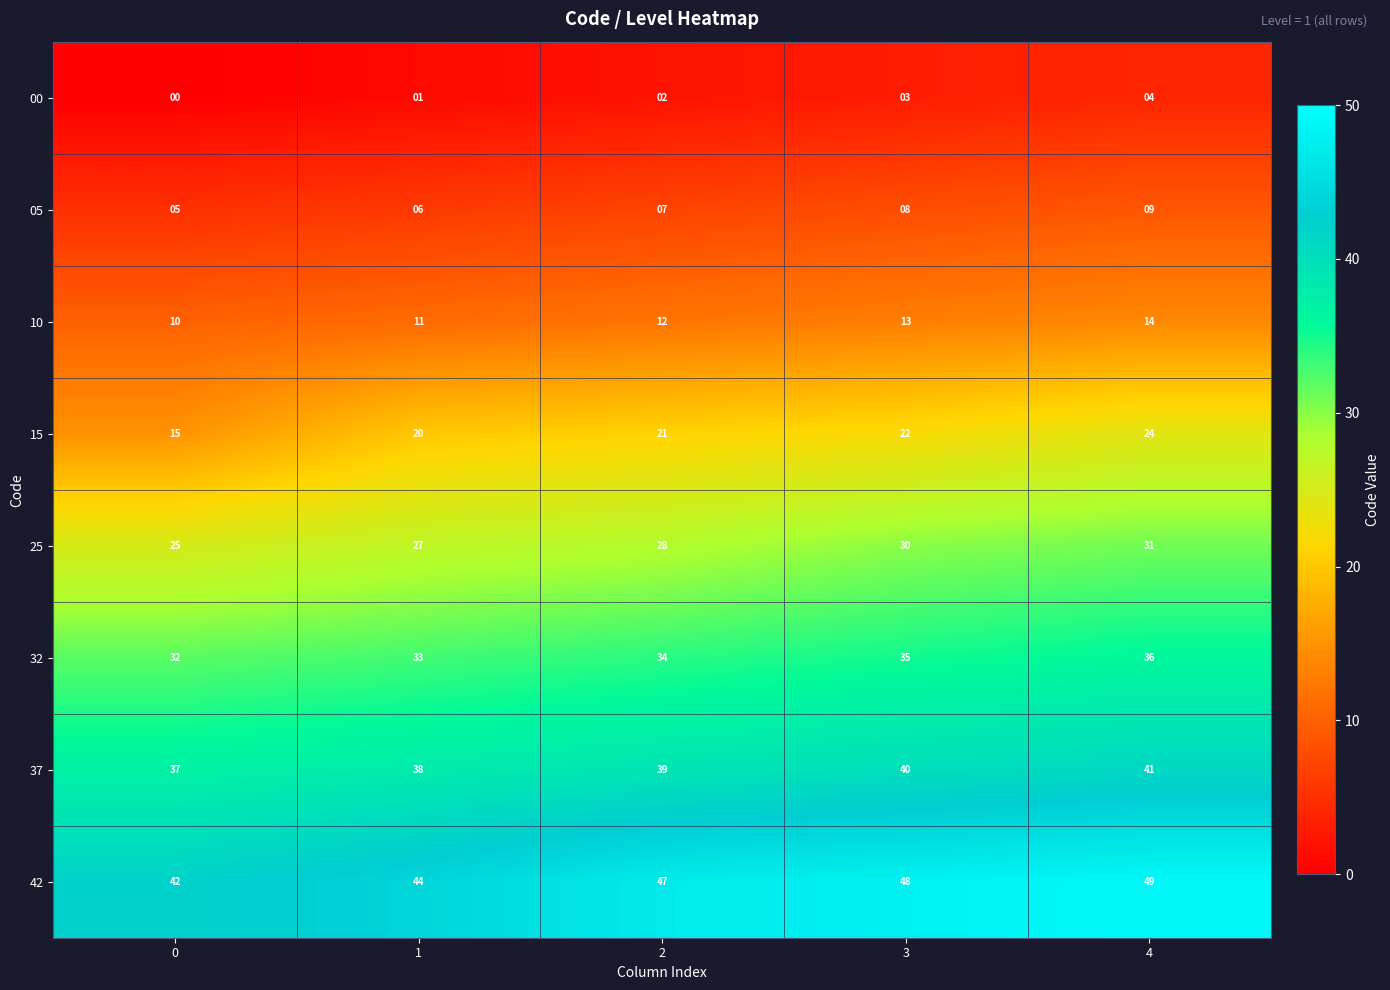

At which category is the sum across all series the highest?

4